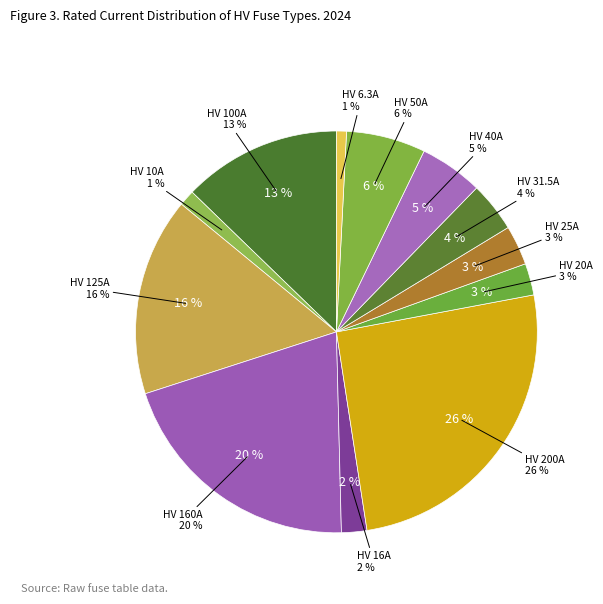

Is it true that HV 6.3A is 11% of the pie?

False